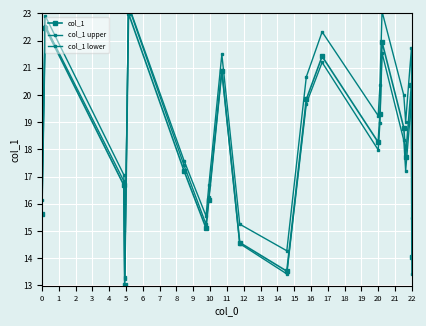

What is the minimum value shown in the chart?

13.0